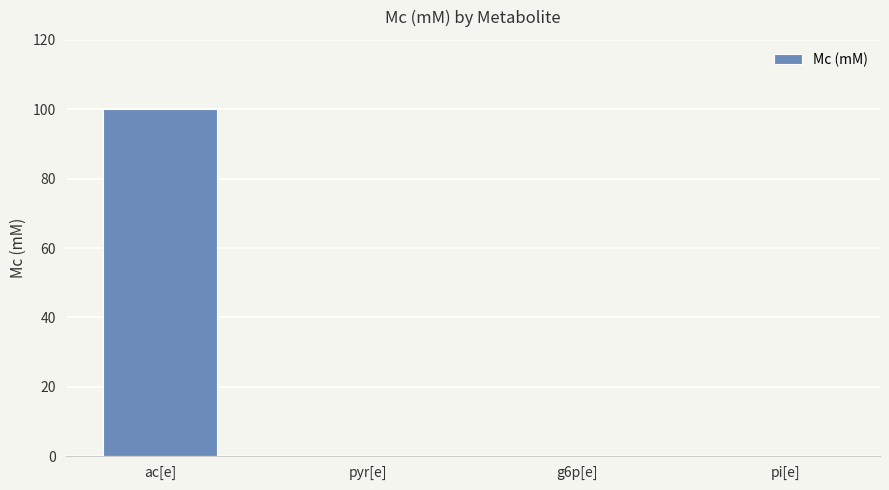

Which has a higher value, pyr[e] or ac[e]?

ac[e]